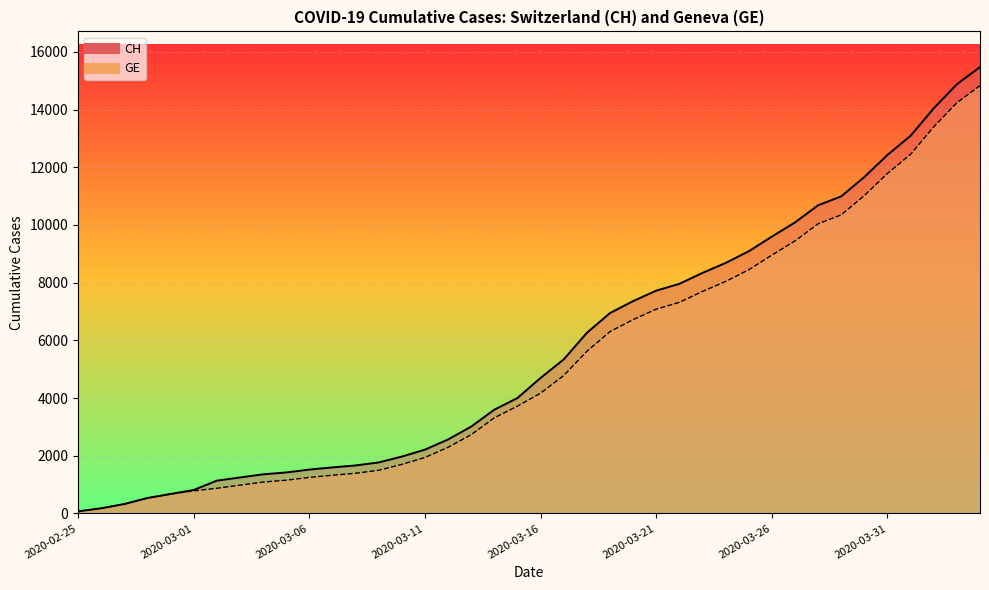

What is the spread (max minus min) of values at 2020-03-14?

281